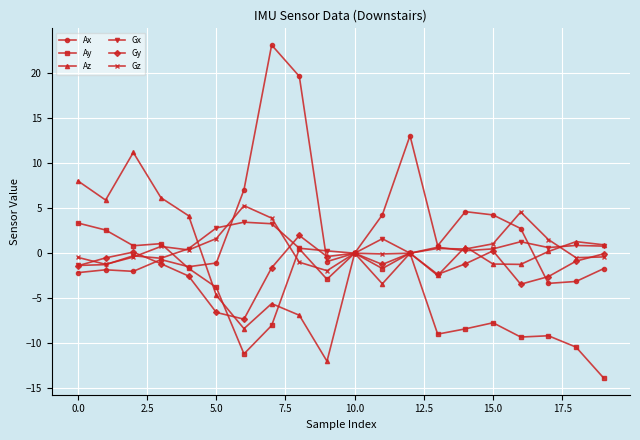

Which series has the widest spread of values?

Ax